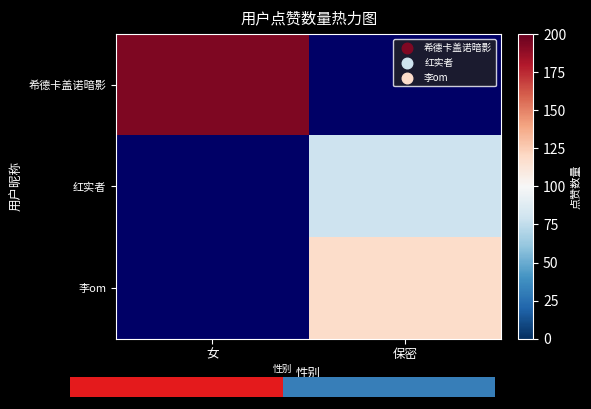

At how many categories does at least one series exceed 180?

1